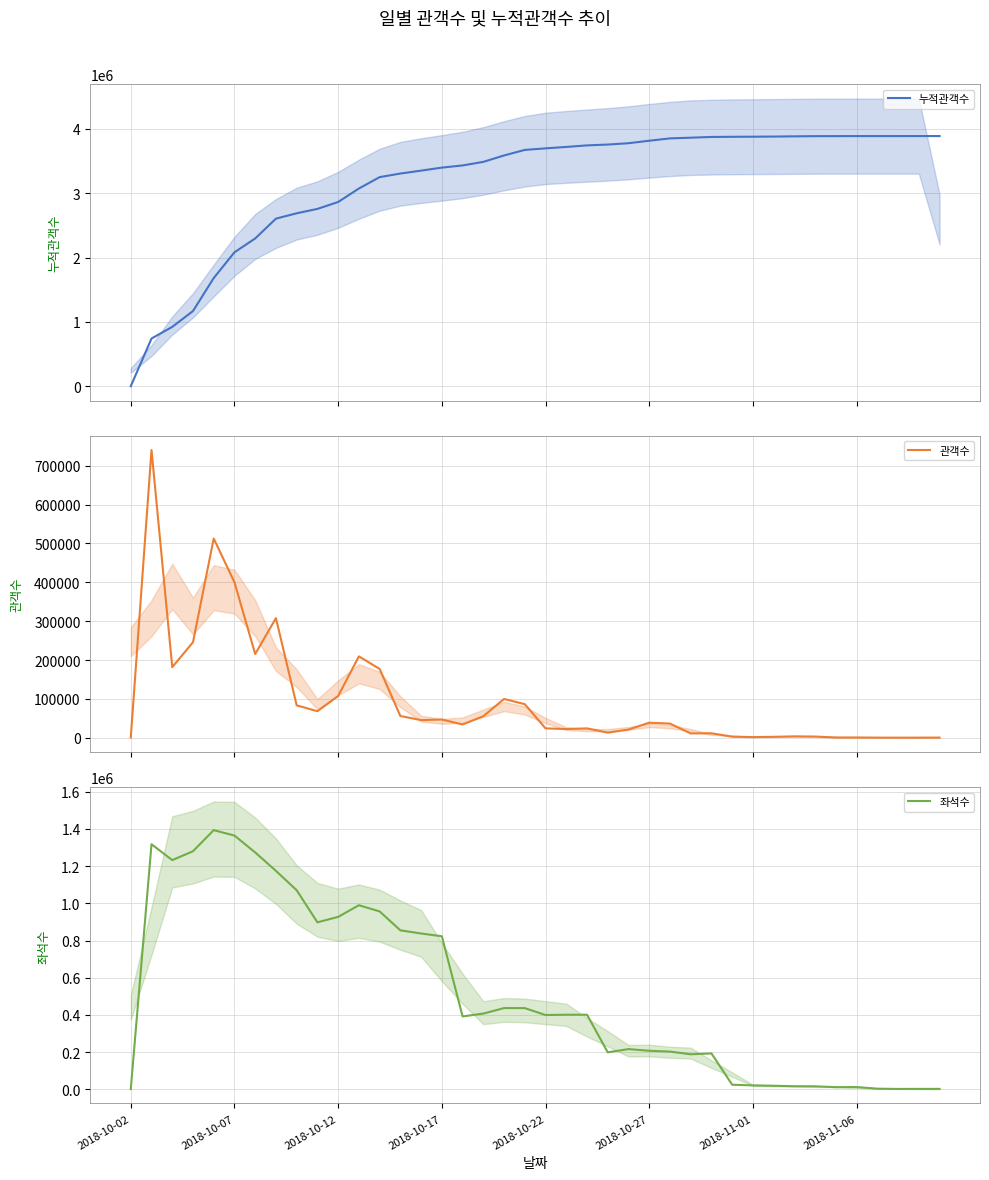

Between 8 and 19, which is larger?

19